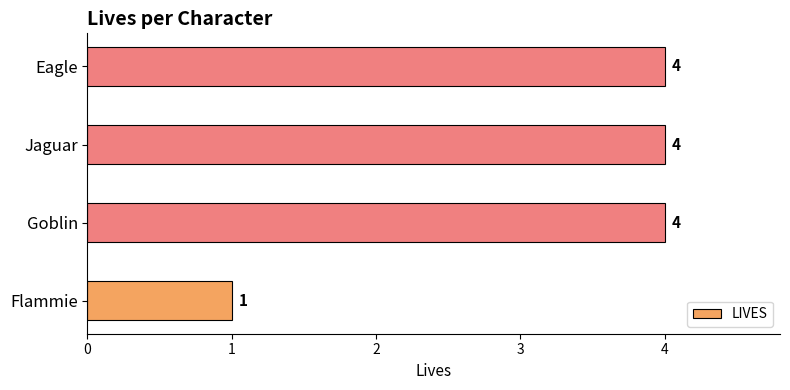

What is the average value?

3